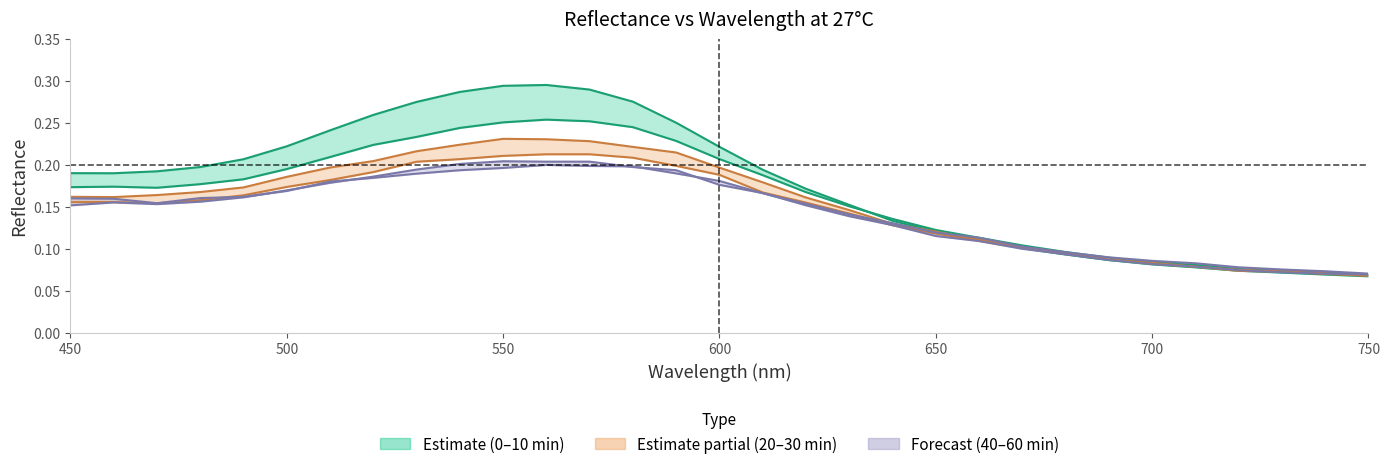

What is the greatest value displayed?

0.3